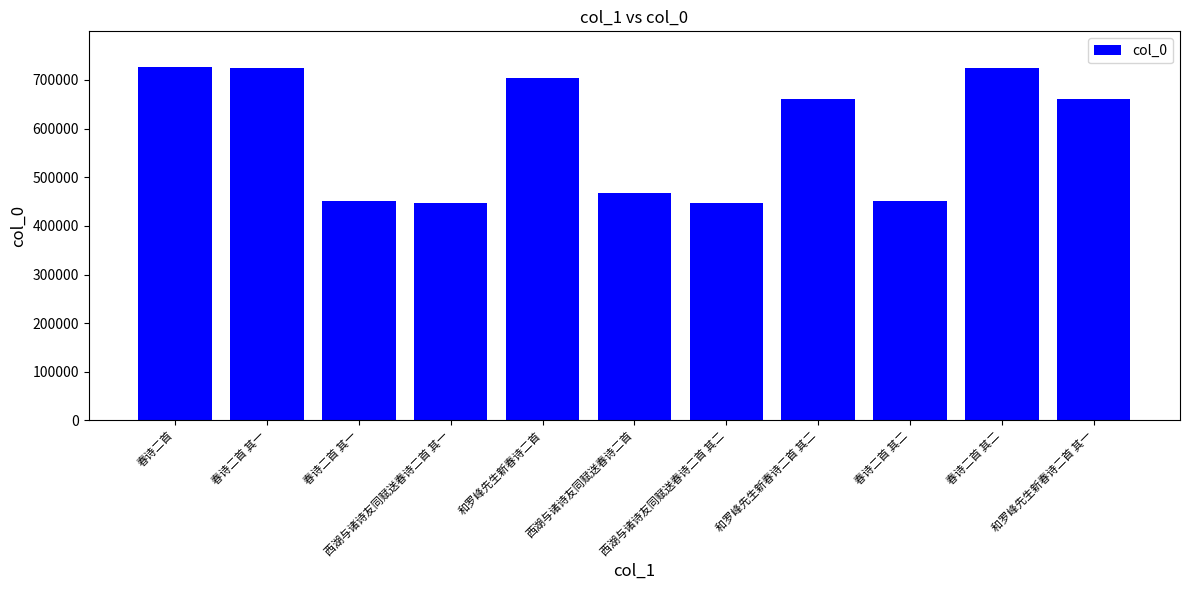

Reading right to left, extract all data points from this chart.

和罗峰先生新春诗二首 其一=659934	春诗二首 其二=724826	春诗二首 其二=450096	和罗峰先生新春诗二首 其二=659935	西湖与诸诗友同赋送春诗二首 其二=447566	西湖与诸诗友同赋送春诗二首=466985	和罗峰先生新春诗二首=702963	西湖与诸诗友同赋送春诗二首 其一=447565	春诗二首 其一=450095	春诗二首 其一=724825	春诗二首=727113